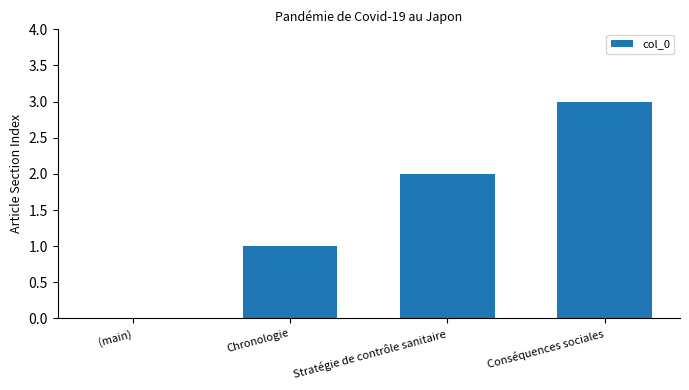

Reading right to left, transcribe all the data shown in this chart.

3	2	1	0